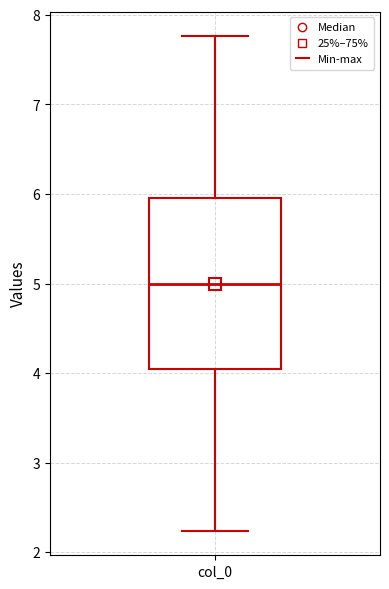

Transcribe this box plot: give where the median line is, the range the box spans, and where the two whiskers end, as read against the y-axis. The values are not printed on the chart, so give them approximately, as read against the axis.

median 5.0, box 4.0 to 6.0, whiskers 2.2 to 7.8